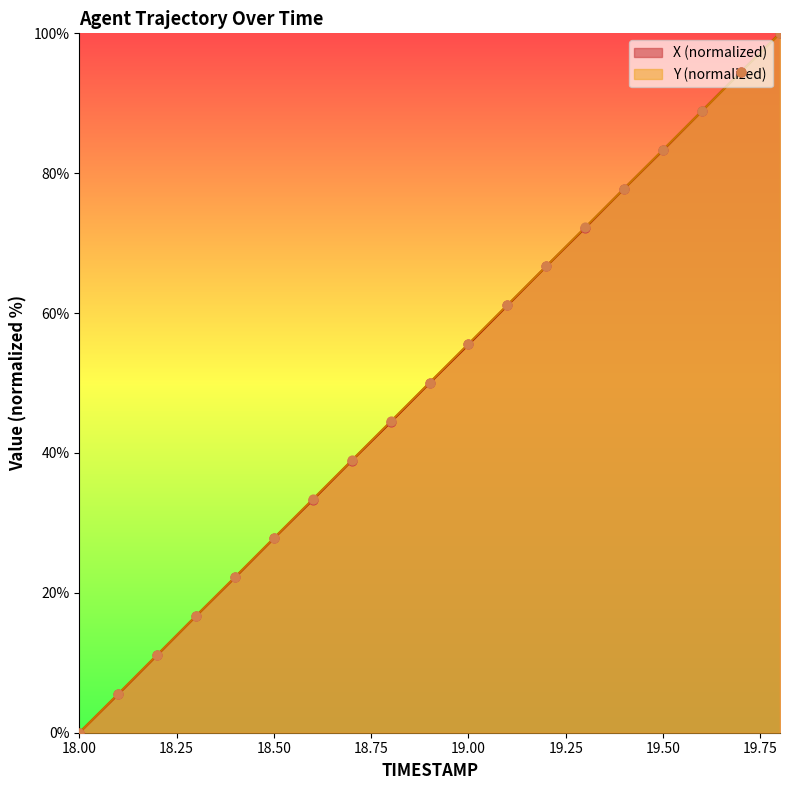

Is the value of Y at 18.8 greater than the value of X at 19.7?

No